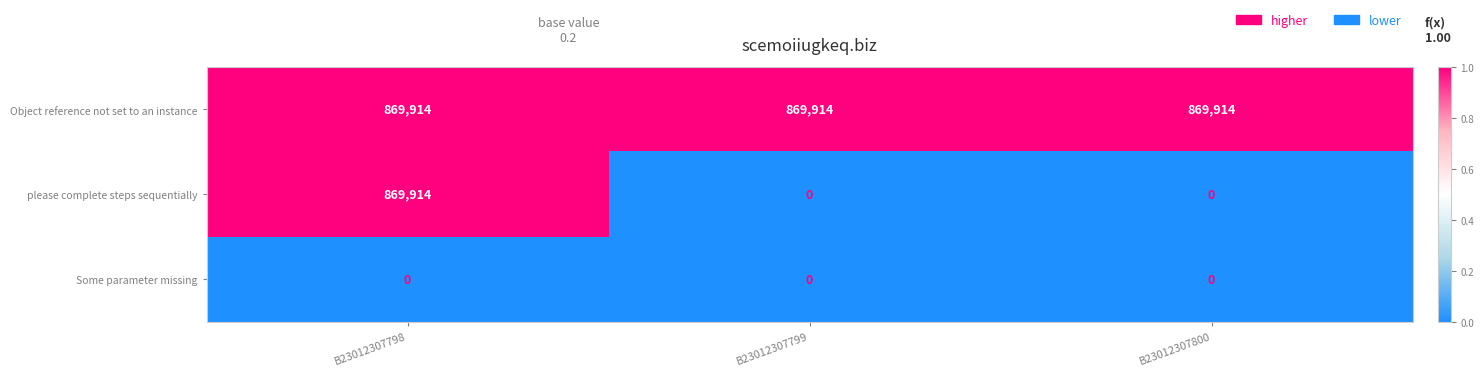

What is the difference between the highest and lowest values at B23012307798?

869914